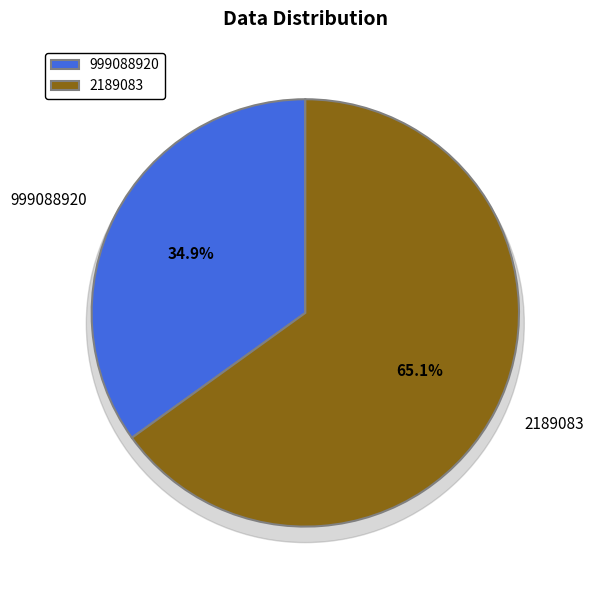

How much of the chart is everything except 999088920?

65.1%